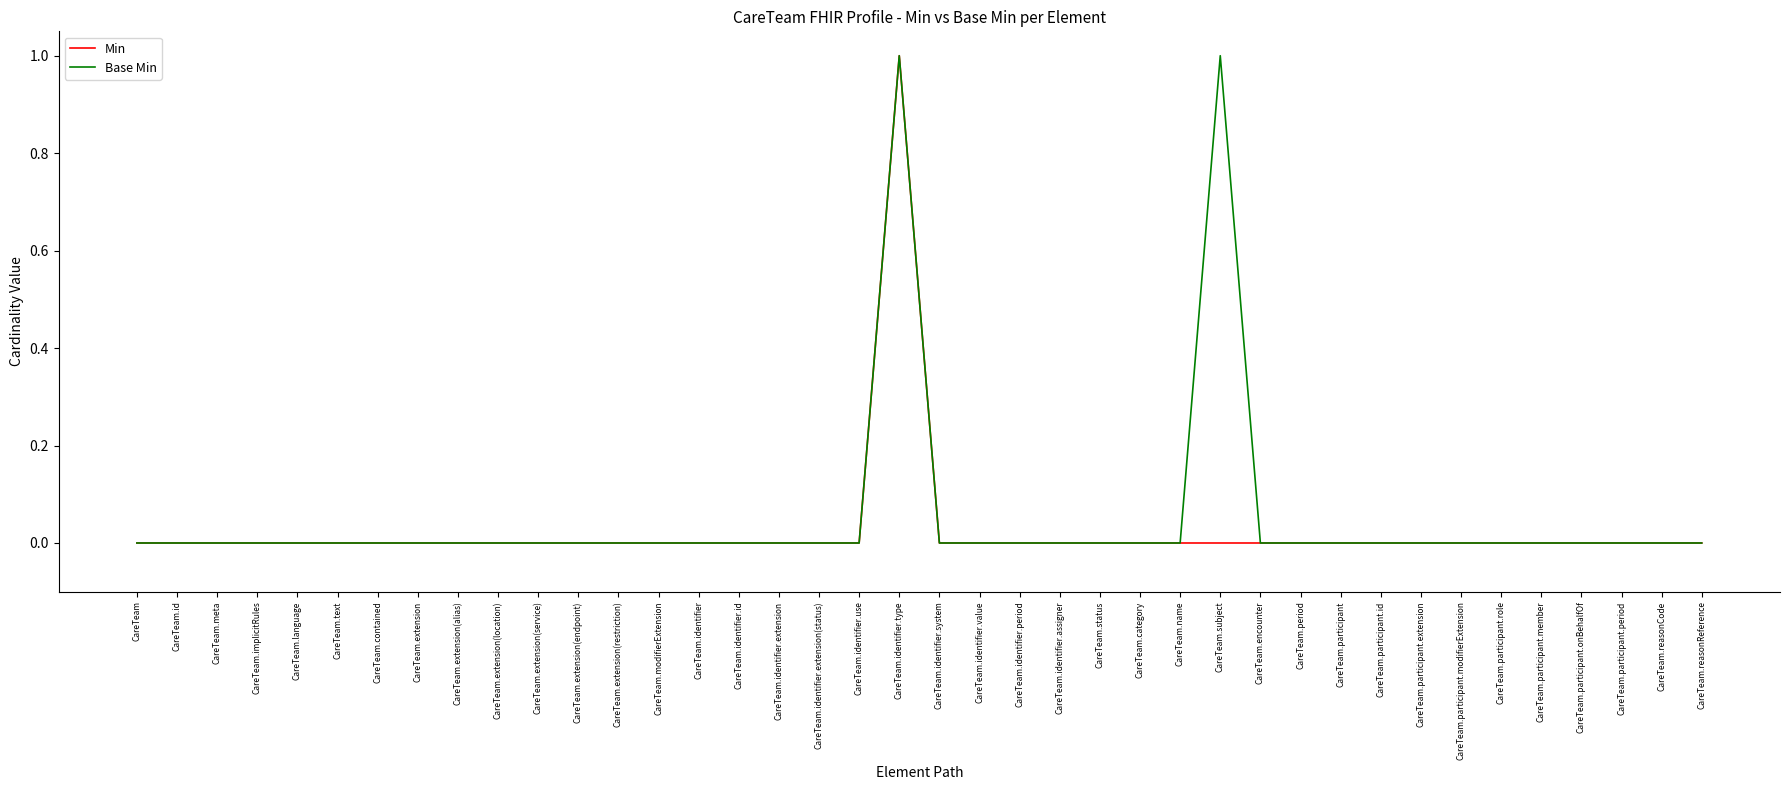

What are all the series names shown in the legend?

Min, Base Min